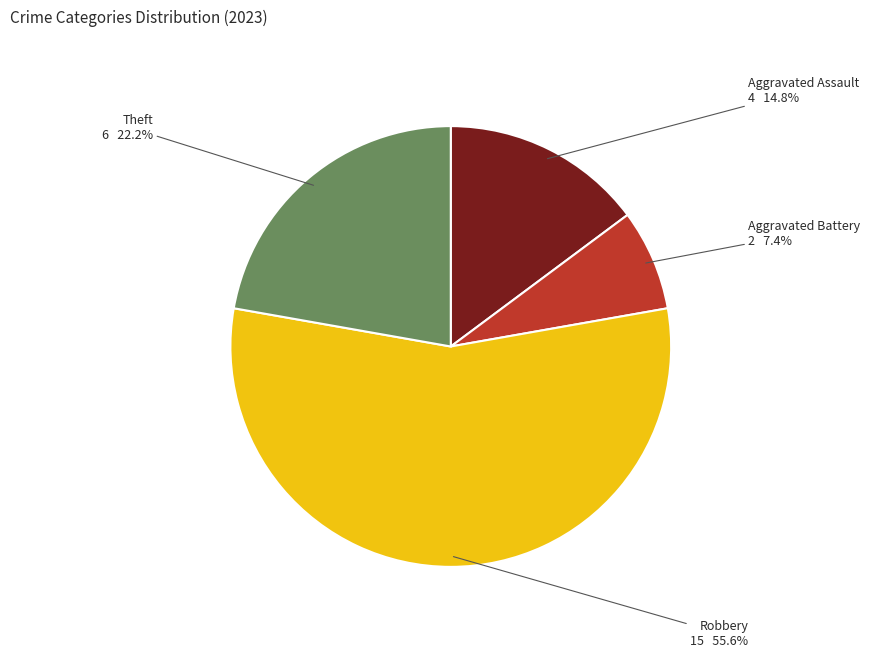

Is it true that Aggravated Assault is 6% of the pie?

False